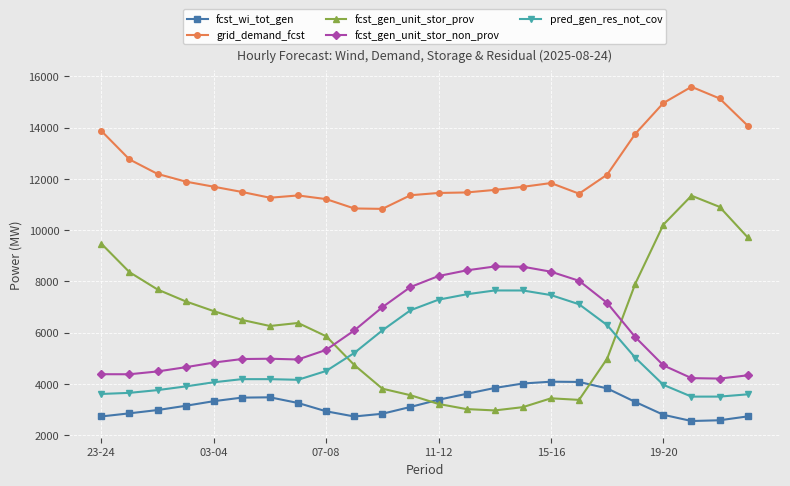

How many data points in pred_gen_res_not_cov are less than 4500?

12